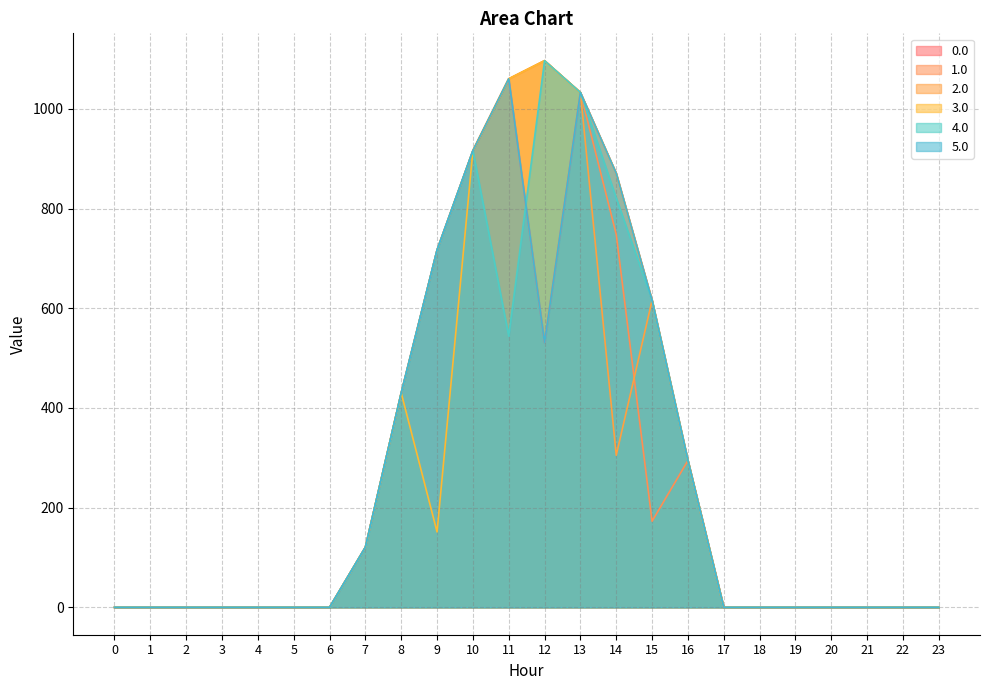

Reading left to right, transcribe all the data shown in this chart.

0.0: 0=0.0	1=0.0	2=0.0	3=0.0	4=0.0	5=0.0	6=0.0	7=120.6	8=430.3	9=716.9	10=916.2	11=1060.3	12=531.2	13=1032.9	14=870.6	15=615.9	16=294.5	17=0.0	18=0.0	19=0.0	20=0.0	21=0.0	22=0.0	23=0.0
1.0: 0=0.0	1=0.0	2=0.0	3=0.0	4=0.0	5=0.0	6=0.0	7=120.6	8=430.3	9=716.9	10=916.2	11=1060.3	12=1096.7	13=1032.9	14=748.1	15=172.8	16=294.5	17=0.0	18=0.0	19=0.0	20=0.0	21=0.0	22=0.0	23=0.0
2.0: 0=0.0	1=0.0	2=0.0	3=0.0	4=0.0	5=0.0	6=0.0	7=120.6	8=430.3	9=716.9	10=916.2	11=1060.3	12=1096.7	13=1032.9	14=305.1	15=615.9	16=294.5	17=0.0	18=0.0	19=0.0	20=0.0	21=0.0	22=0.0	23=0.0
3.0: 0=0.0	1=0.0	2=0.0	3=0.0	4=0.0	5=0.0	6=0.0	7=120.6	8=430.3	9=151.4	10=916.2	11=1060.3	12=1096.7	13=1032.9	14=870.6	15=615.9	16=294.5	17=0.0	18=0.0	19=0.0	20=0.0	21=0.0	22=0.0	23=0.0
4.0: 0=0.0	1=0.0	2=0.0	3=0.0	4=0.0	5=0.0	6=0.0	7=120.6	8=430.3	9=716.9	10=916.2	11=544.3	12=1096.7	13=1032.9	14=821.1	15=615.9	16=294.5	17=0.0	18=0.0	19=0.0	20=0.0	21=0.0	22=0.0	23=0.0
5.0: 0=0.0	1=0.0	2=0.0	3=0.0	4=0.0	5=0.0	6=0.0	7=120.6	8=430.3	9=716.9	10=916.2	11=1060.3	12=531.2	13=1032.9	14=870.6	15=615.9	16=294.5	17=0.0	18=0.0	19=0.0	20=0.0	21=0.0	22=0.0	23=0.0